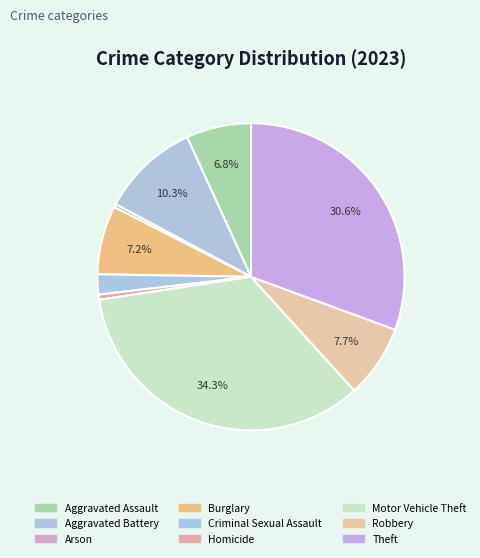

Does Criminal Sexual Assault represent more than half of the total?

No